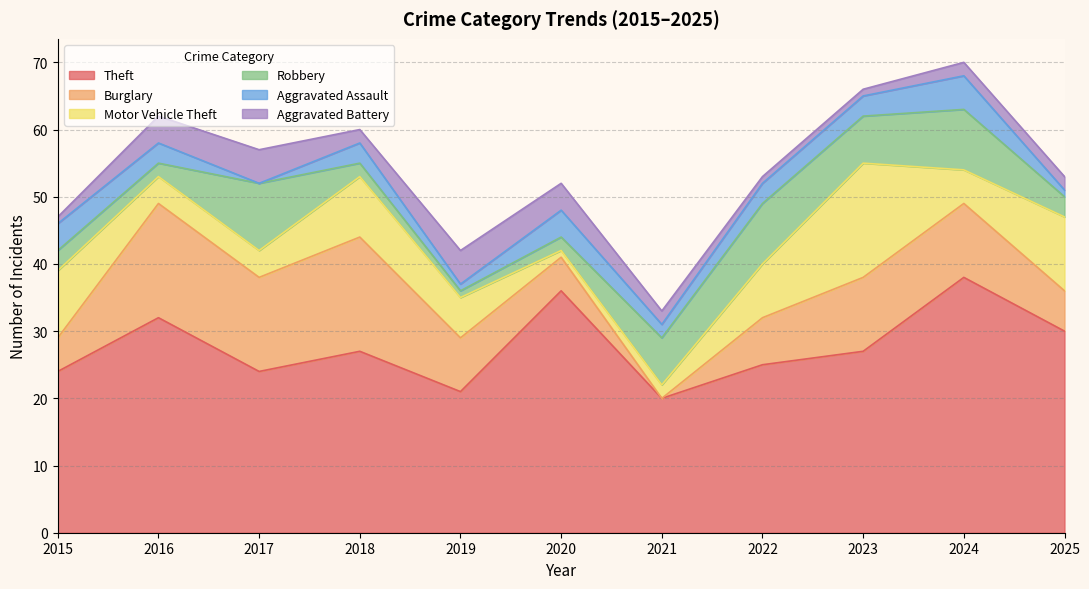

What is the difference between the maximum and minimum values in the Aggravated Assault series?

5